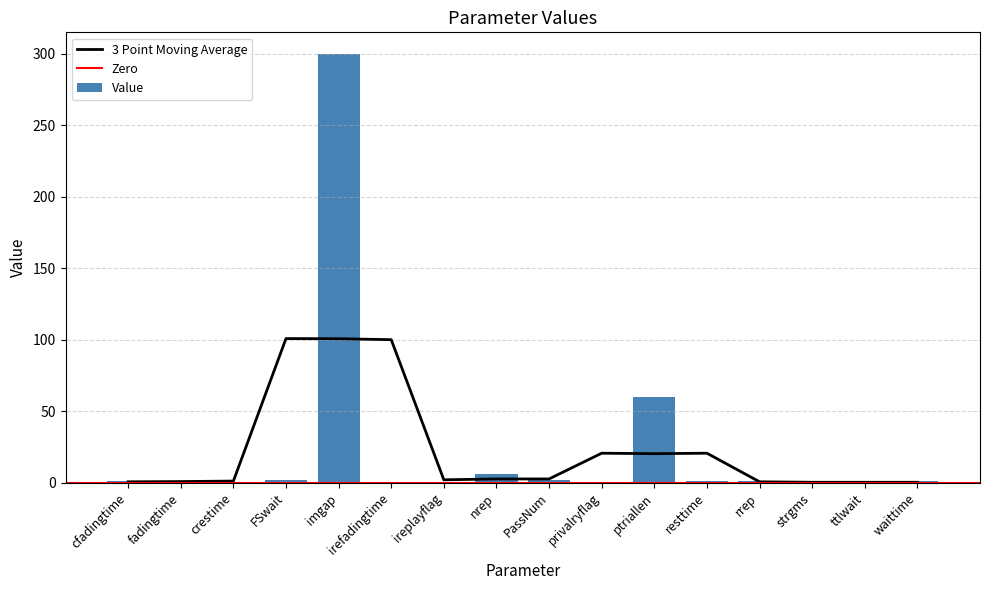

Does the chart contain stacked bars?

No